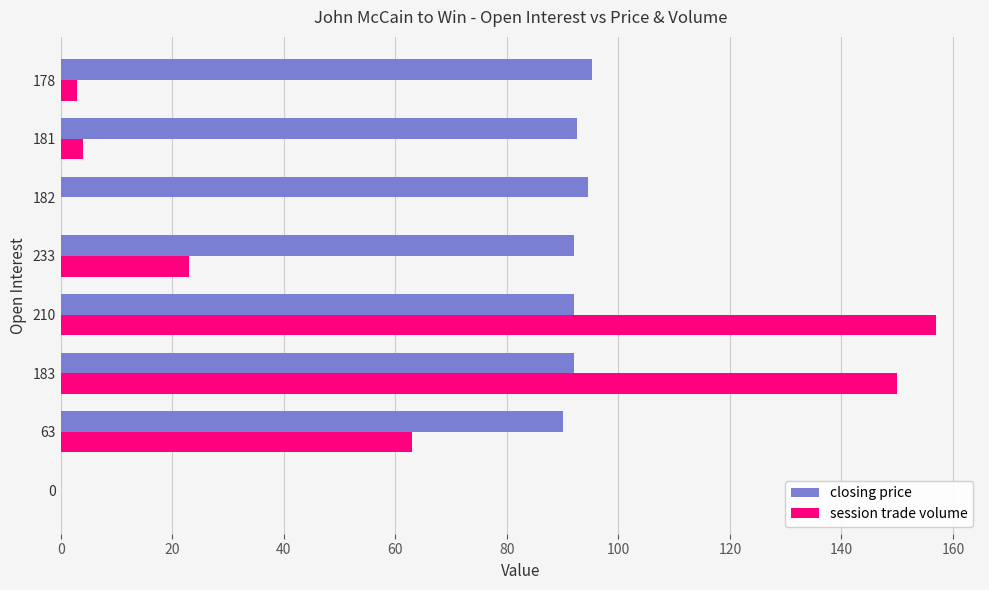

Which category has the highest value across all series?

210